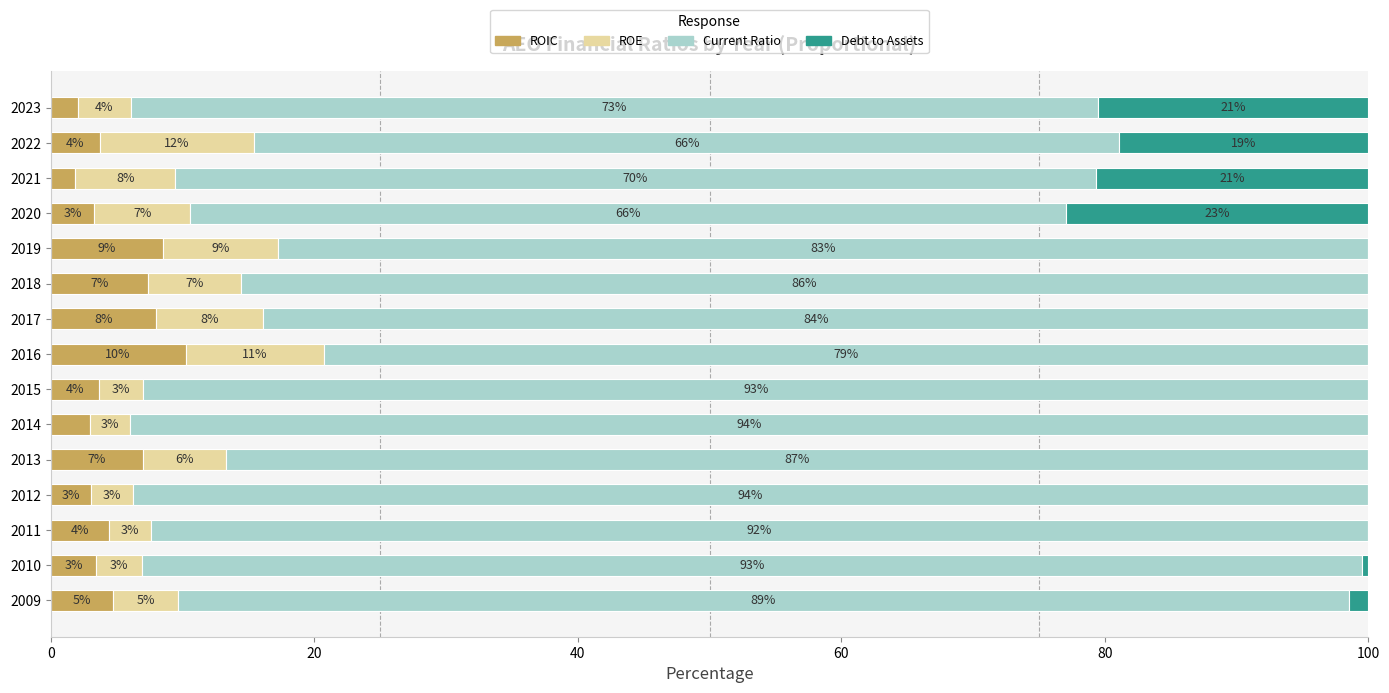

Which category has the highest value in the ROIC series?

2016